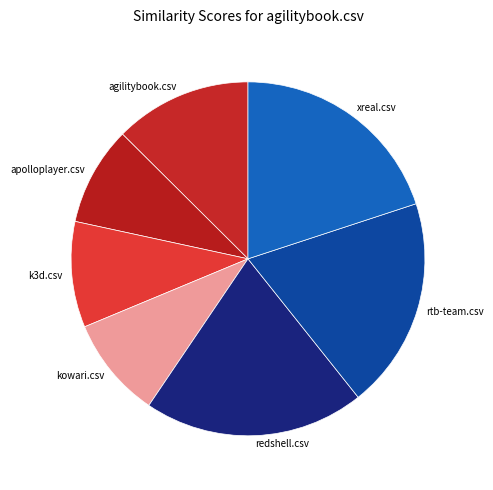

Do k3d.csv and rtb-team.csv together represent more than half of the pie?

No